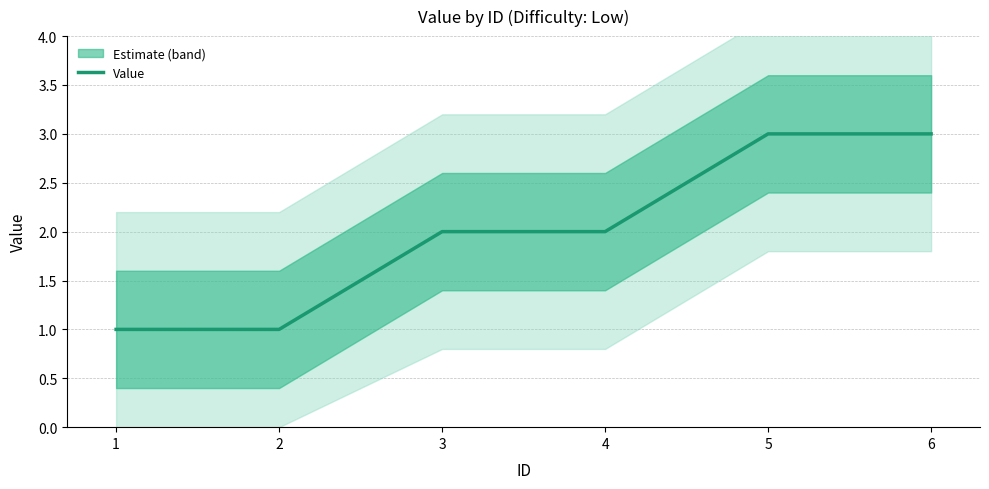

What is the minimum value shown in the chart?

1